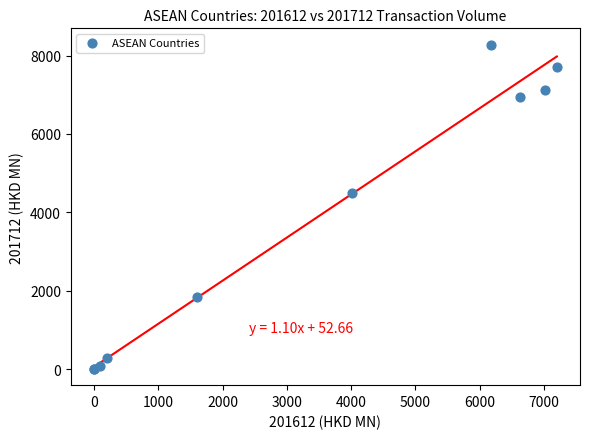

What Y value in the scatter plot is closest to 4142?

4496.5